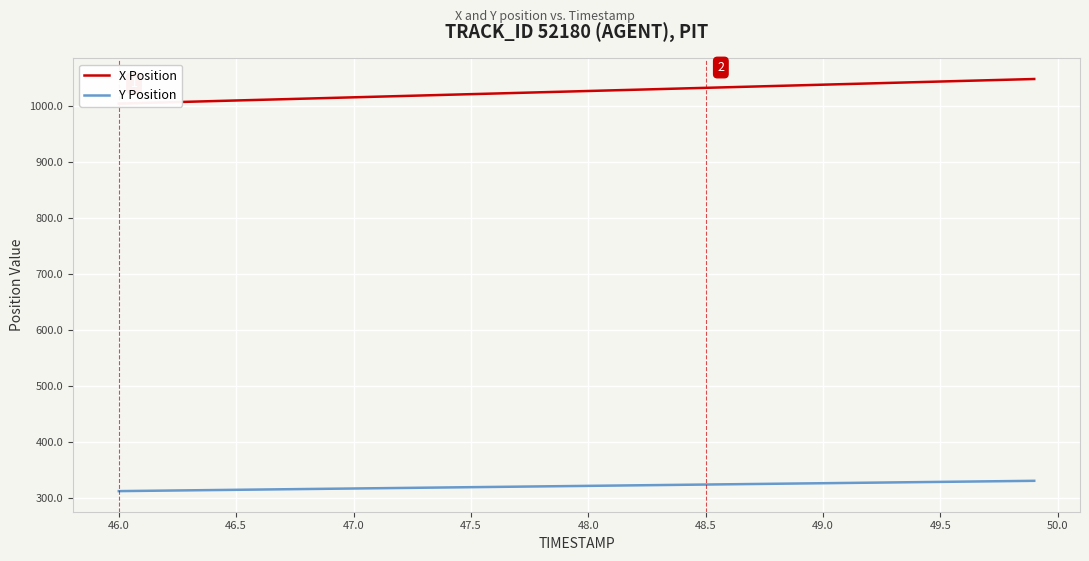

The Y Position series shows 166.0 at 46.0. True or false?

False